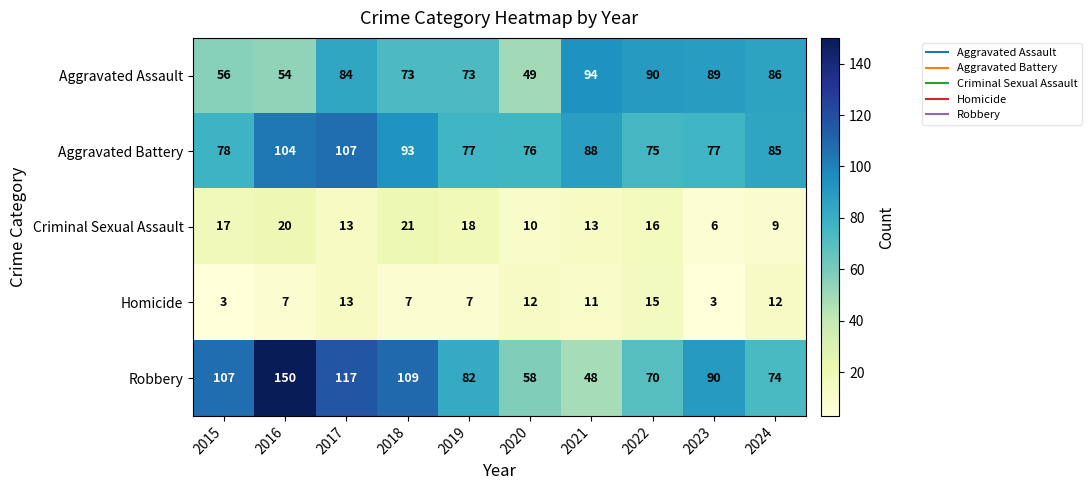

Between 2018 and 2019, which series saw the biggest shift?

Robbery